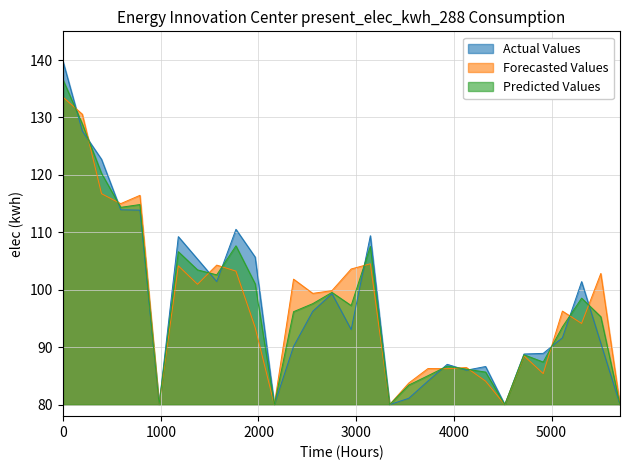

What is the minimum value shown in the chart?

80.0